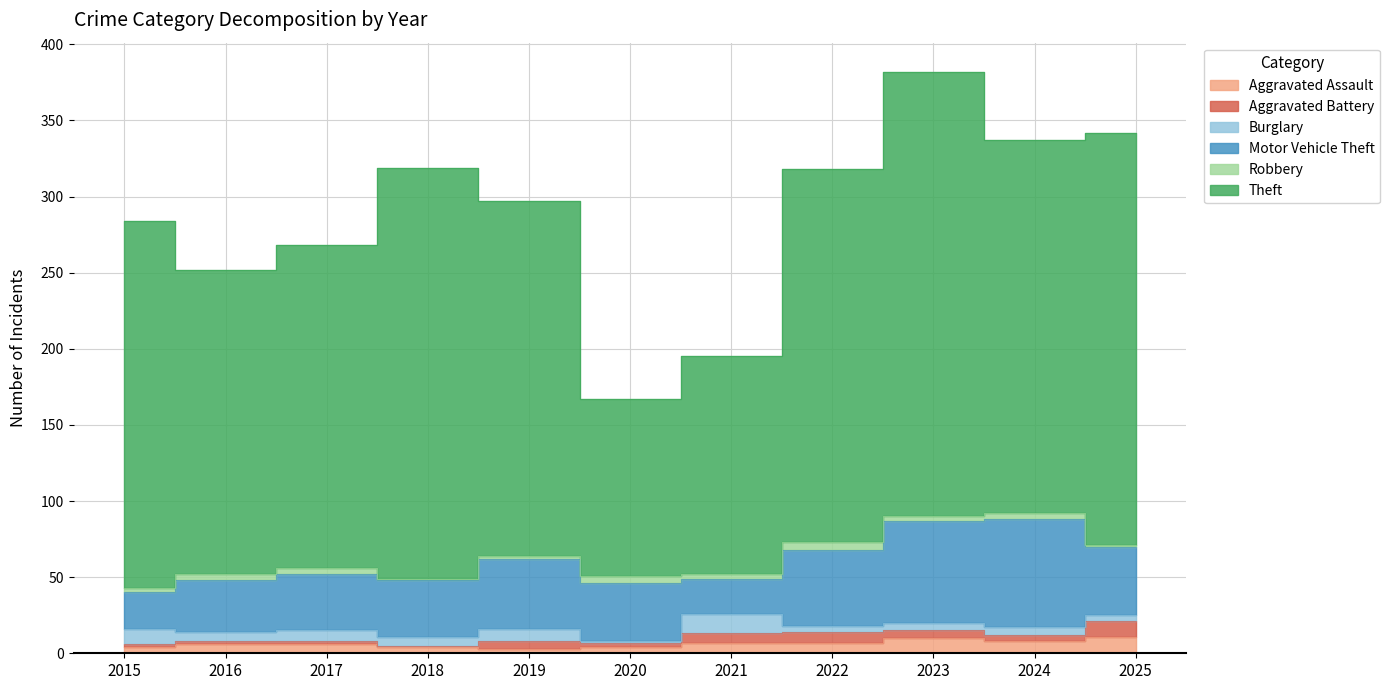

Does the chart display data point markers on the line(s)?

No